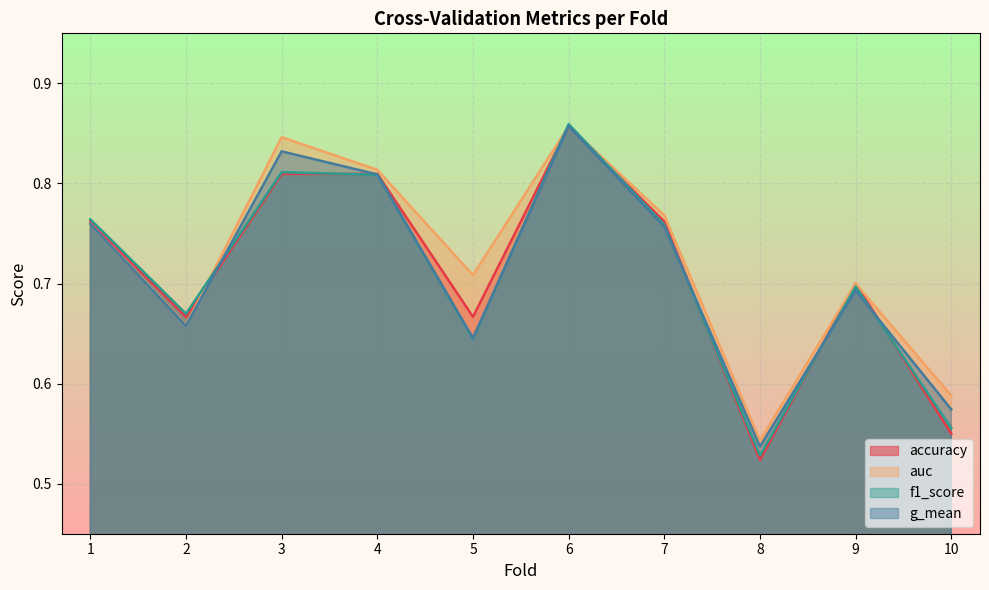

Reading right to left, transcribe all the data shown in this chart.

accuracy: 0.6	0.7	0.5	0.8	0.9	0.7	0.8	0.8	0.7	0.8
auc: 0.6	0.7	0.5	0.8	0.9	0.7	0.8	0.8	0.7	0.8
f1_score: 0.6	0.7	0.5	0.8	0.9	0.6	0.8	0.8	0.7	0.8
g_mean: 0.6	0.7	0.5	0.8	0.9	0.6	0.8	0.8	0.7	0.8